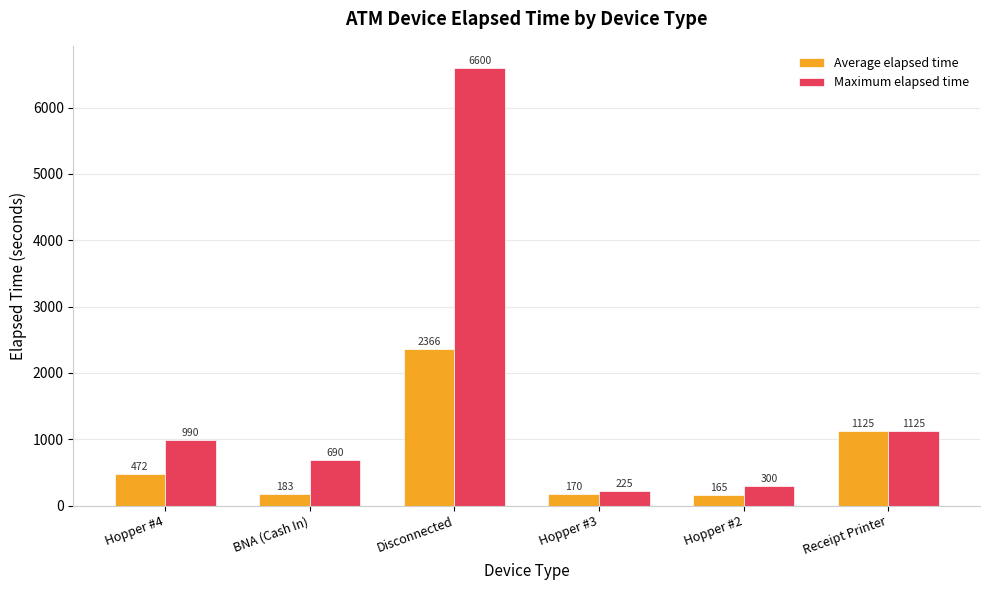

Read the Maximum elapsed time value at BNA (Cash In).

690.0